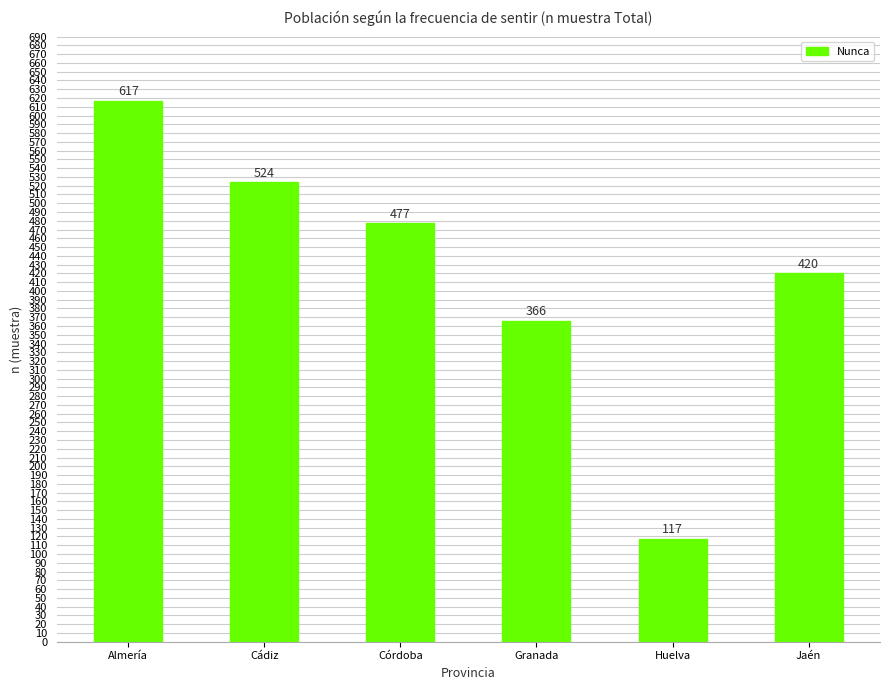

What is the minimum value shown in the chart?

117